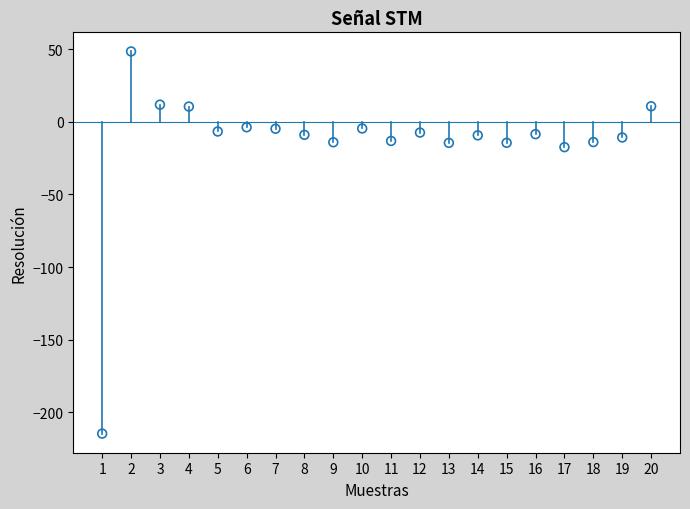

What Y value in the scatter plot is closest to -83?

-17.4